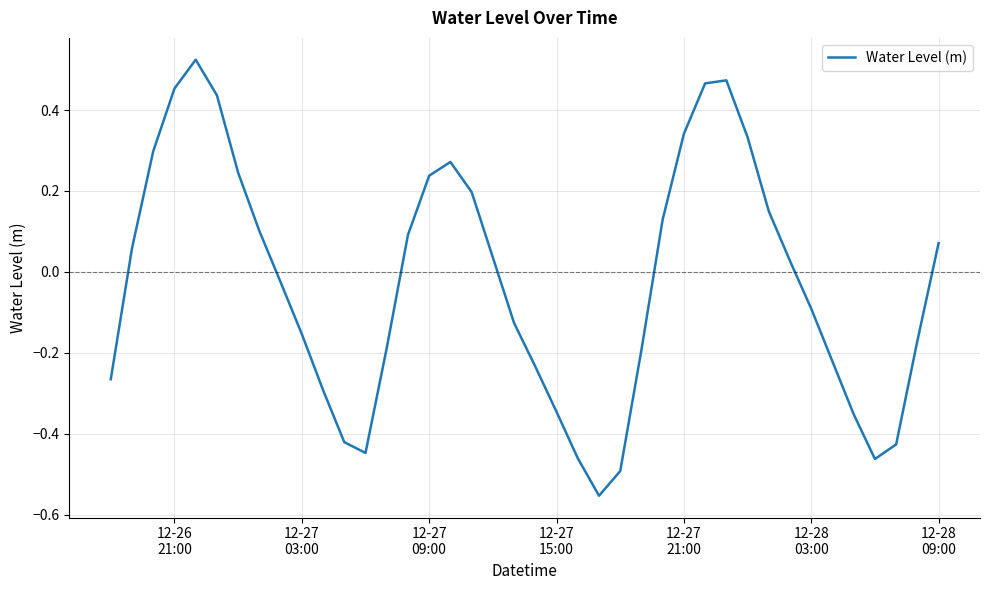

What is the maximum value shown in the chart?

0.5